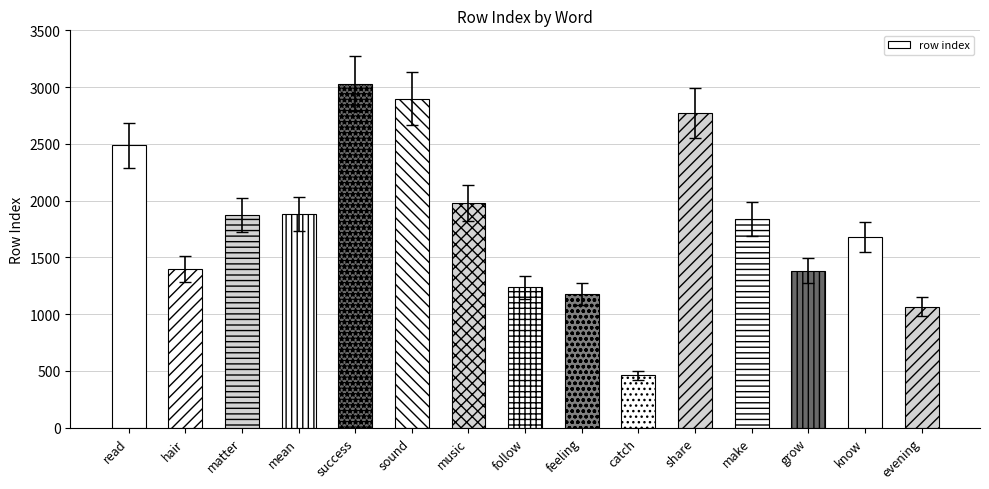

Count the number of values greater than 1690.

8